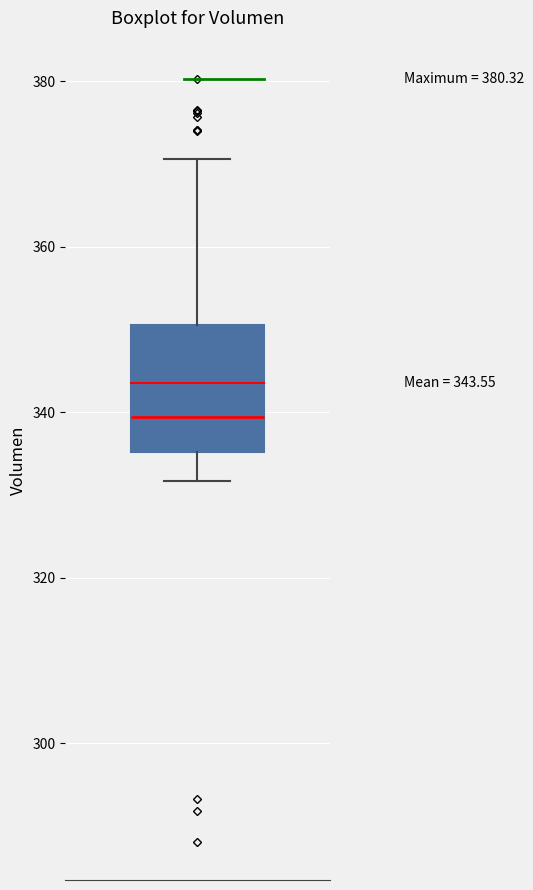

Where does the median line of the box sit on the y-axis? The values are not printed on the chart, so give them approximately, as read against the axis.

340